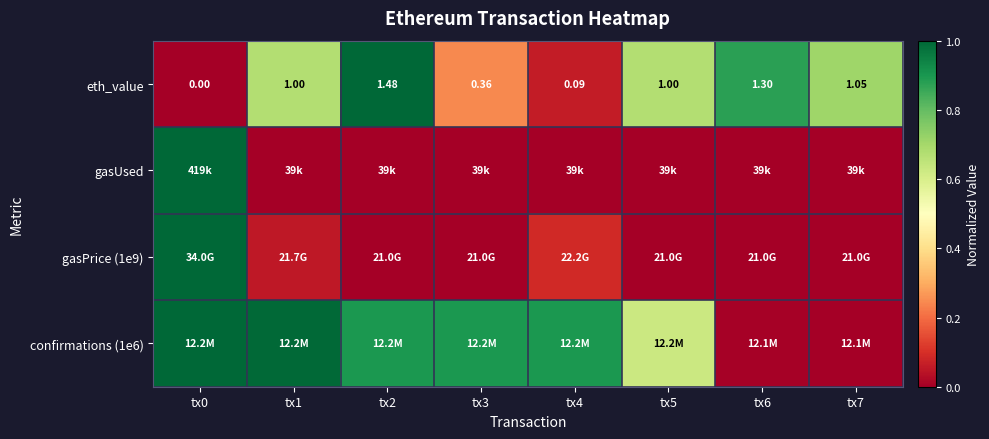

Which series changed the most between tx3 and tx5?

eth_value